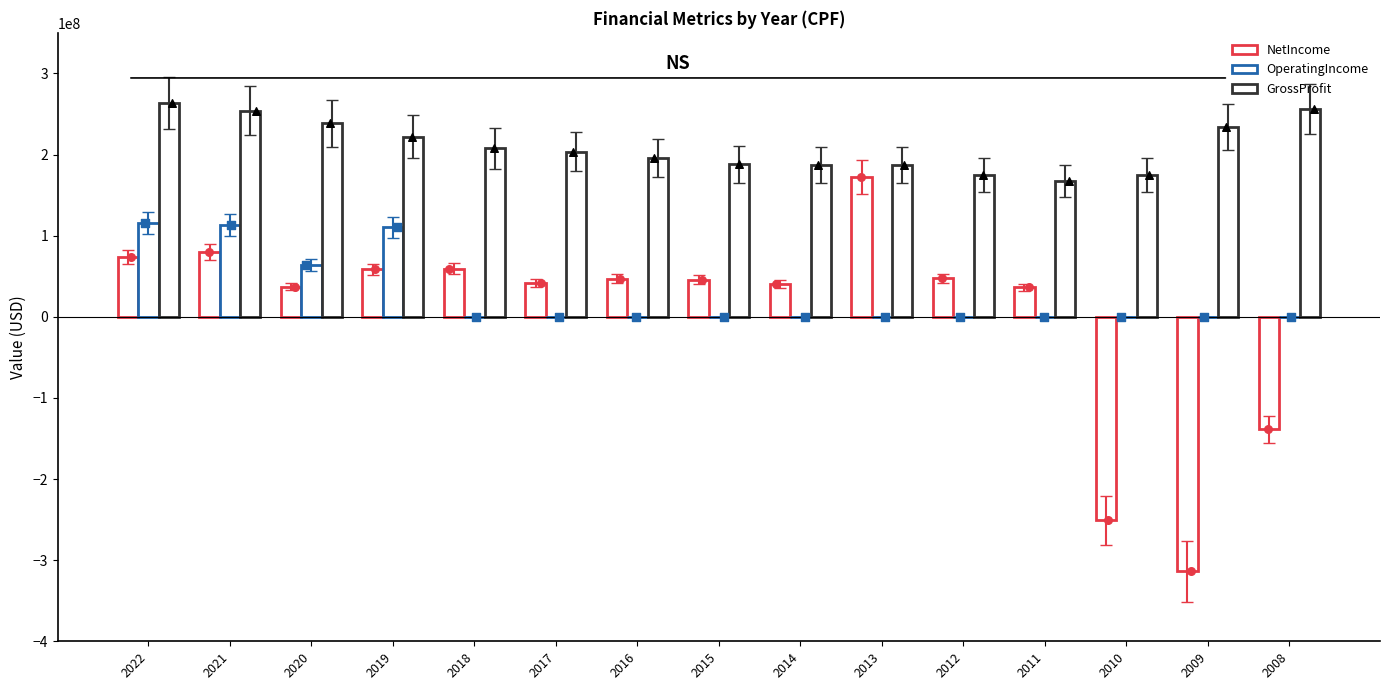

Which series reaches the maximum Y coordinate?

GrossProfit